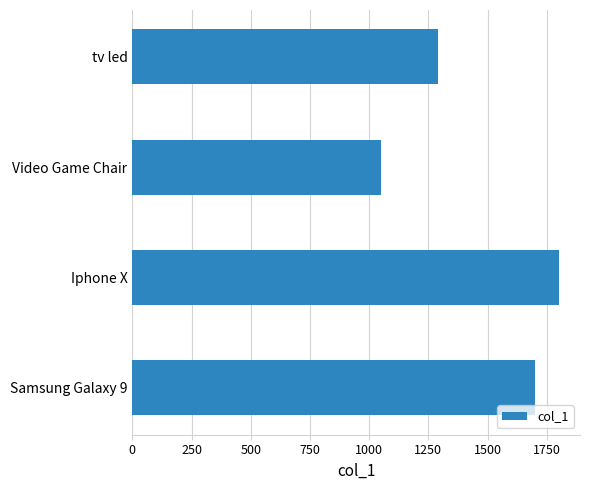

True or false: the data shows 2088 at tv led.

False